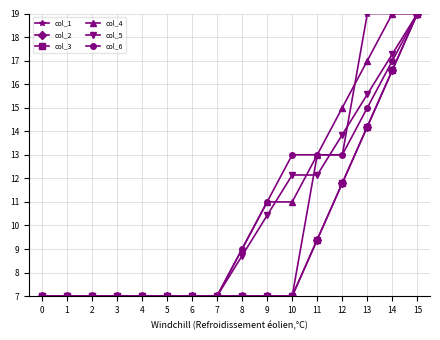

Between 2 and 6, which series saw the biggest shift?

col_1